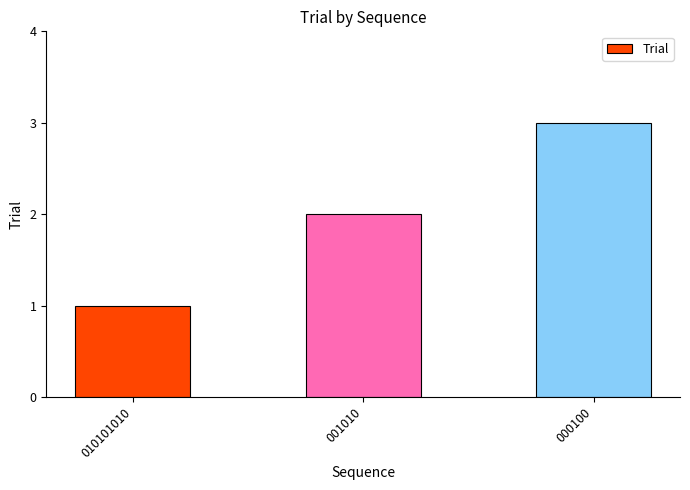

What is the change in value from 001010 to 000100?

+1